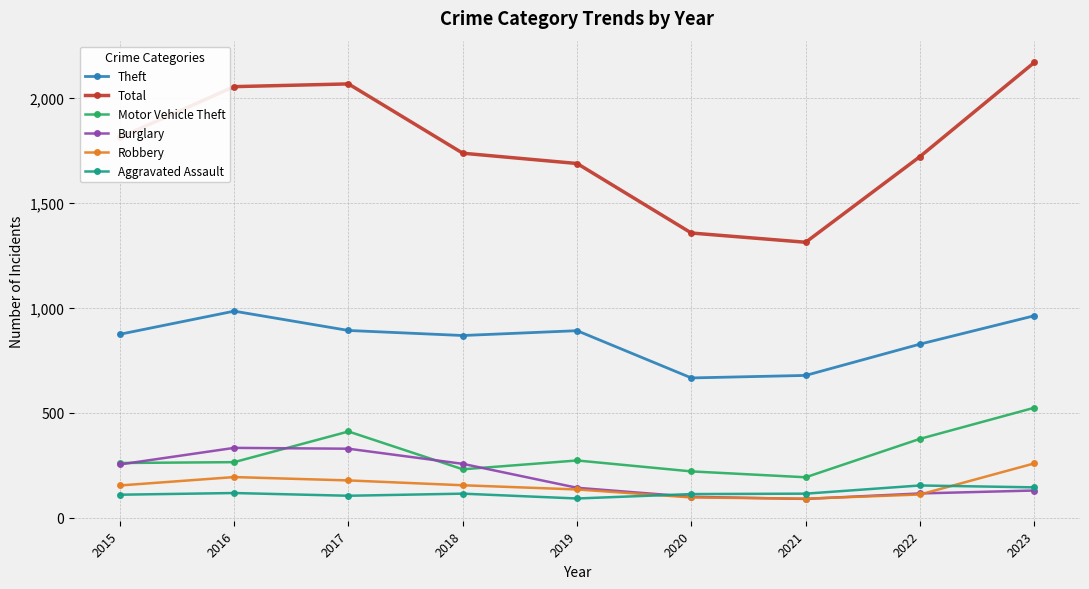

How many lines are shown in the chart?

6